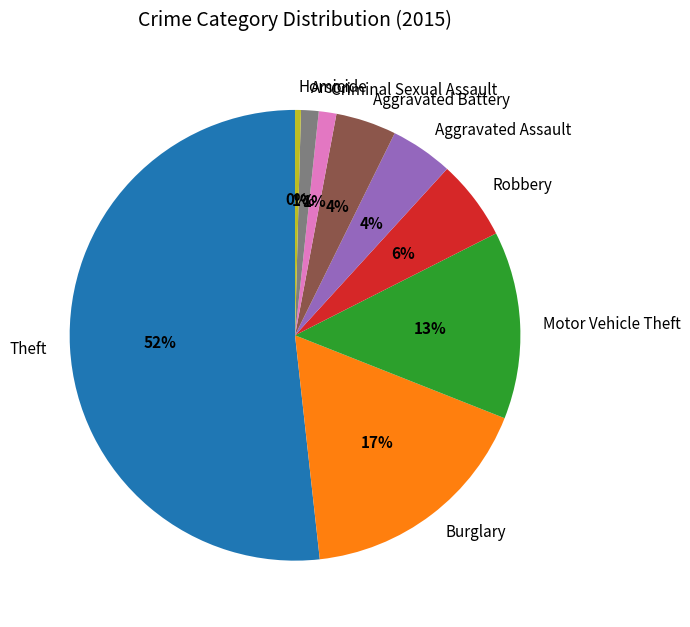

Is it true that Aggravated Assault is 11% of the pie?

False